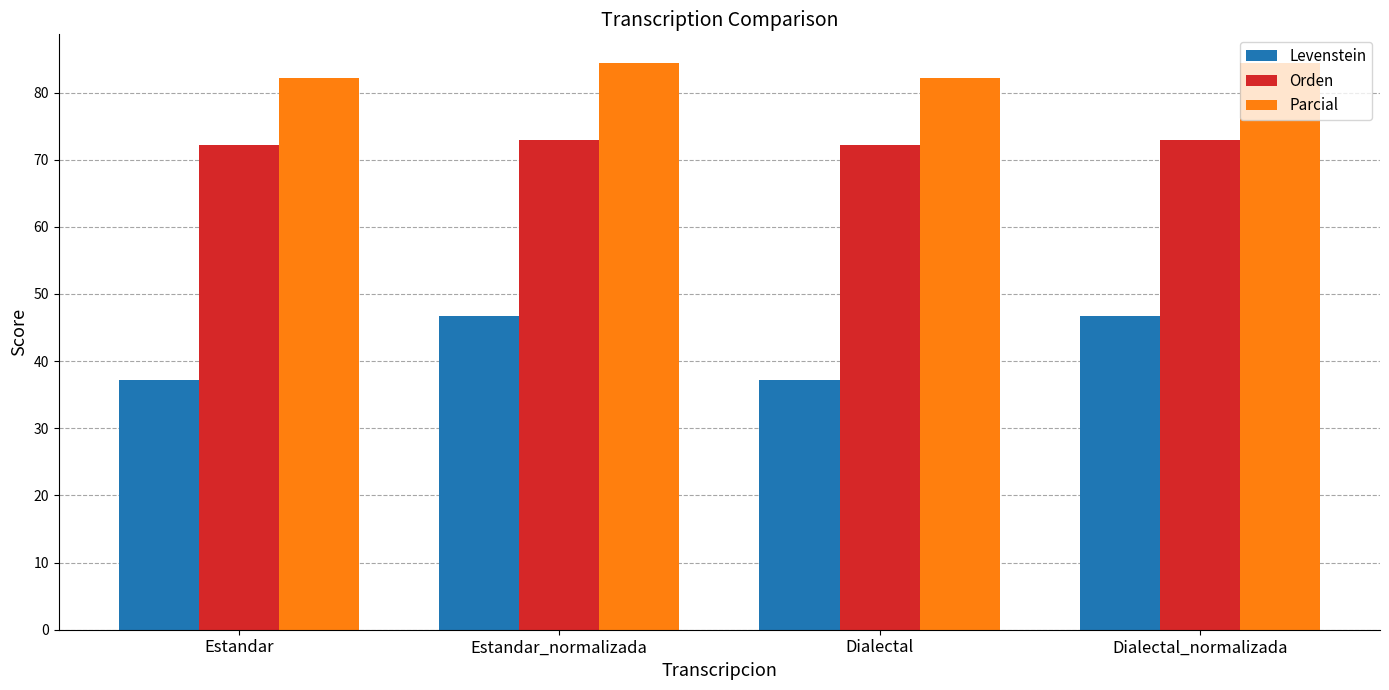

What are all the series names shown in the legend?

Levenstein, Orden, Parcial